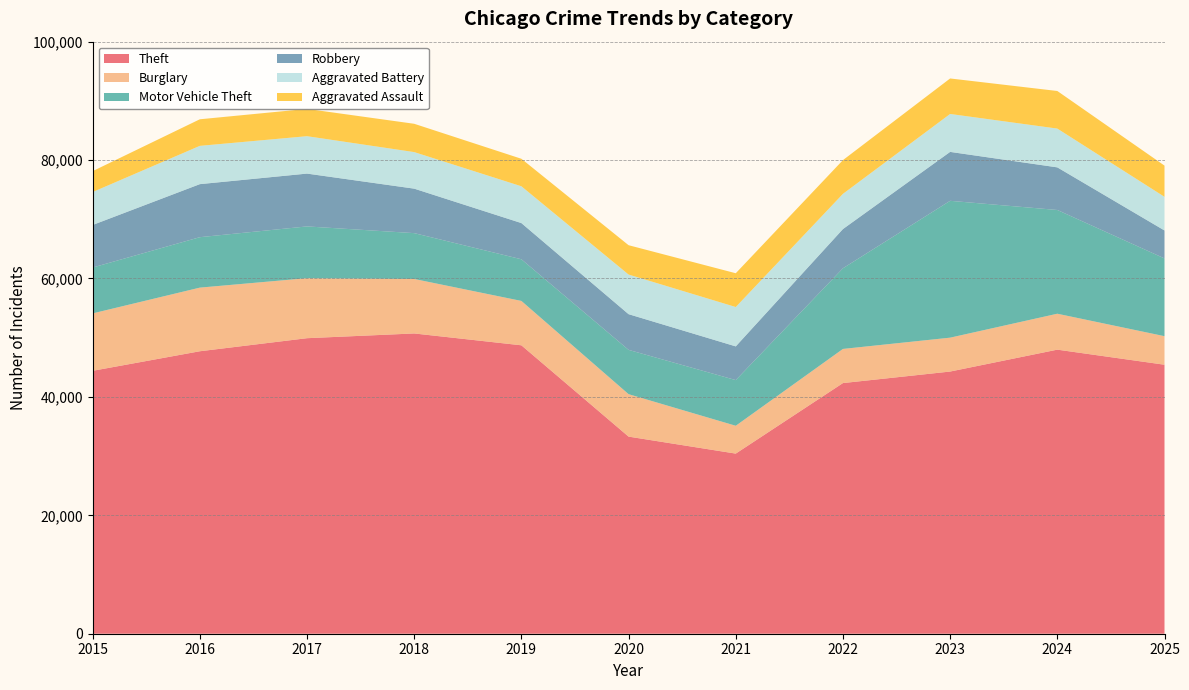

Reading left to right, extract all data points from this chart.

Theft: 2015=44407	2016=47710	2017=49916	2018=50716	2019=48715	2020=33293	2021=30423	2022=42336	2023=44283	2024=47981	2025=45434
Burglary: 2015=9697	2016=10746	2017=10137	2018=9200	2019=7495	2020=7169	2021=4700	2022=5766	2023=5722	2024=6068	2025=4822
Motor Vehicle Theft: 2015=7749	2016=8520	2017=8742	2018=7745	2019=7036	2020=7481	2021=7714	2022=13624	2023=23114	2024=17522	2025=13133
Robbery: 2015=7187	2016=8959	2017=8923	2018=7513	2019=6114	2020=6031	2021=5695	2022=6624	2023=8264	2024=7199	2025=4721
Aggravated Battery: 2015=5561	2016=6468	2017=6317	2018=6176	2019=6215	2020=6691	2021=6649	2022=5947	2023=6406	2024=6550	2025=5685
Aggravated Assault: 2015=3531	2016=4489	2017=4611	2018=4780	2019=4645	2020=4957	2021=5706	2022=5698	2023=5997	2024=6349	2025=5271